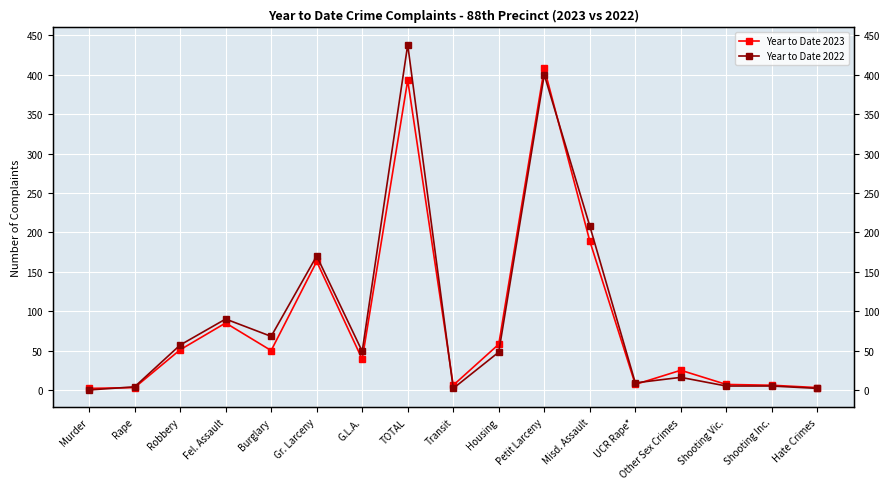

At which label is Year to Date 2022 closest to 219?

Misd. Assault